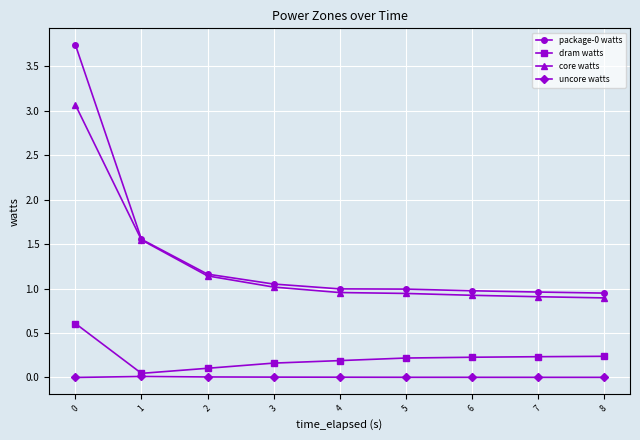

True or false: uncore watts and package-0 watts intersect in this chart.

False